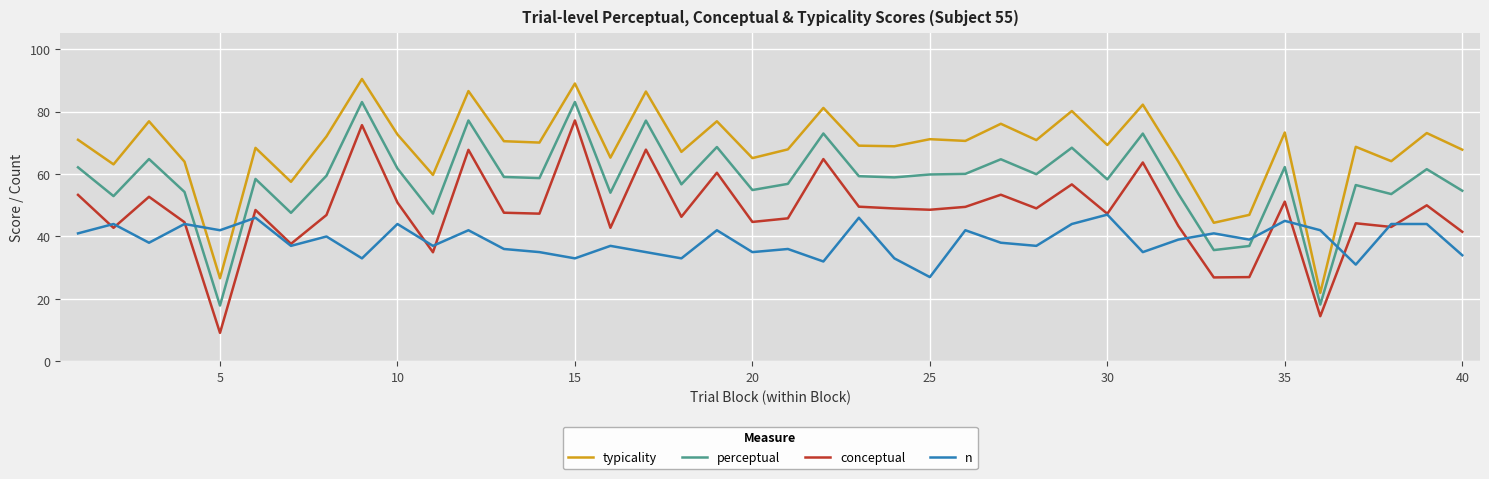

In typicality, how many points are higher than both neighbors (excluding endpoints)?

15